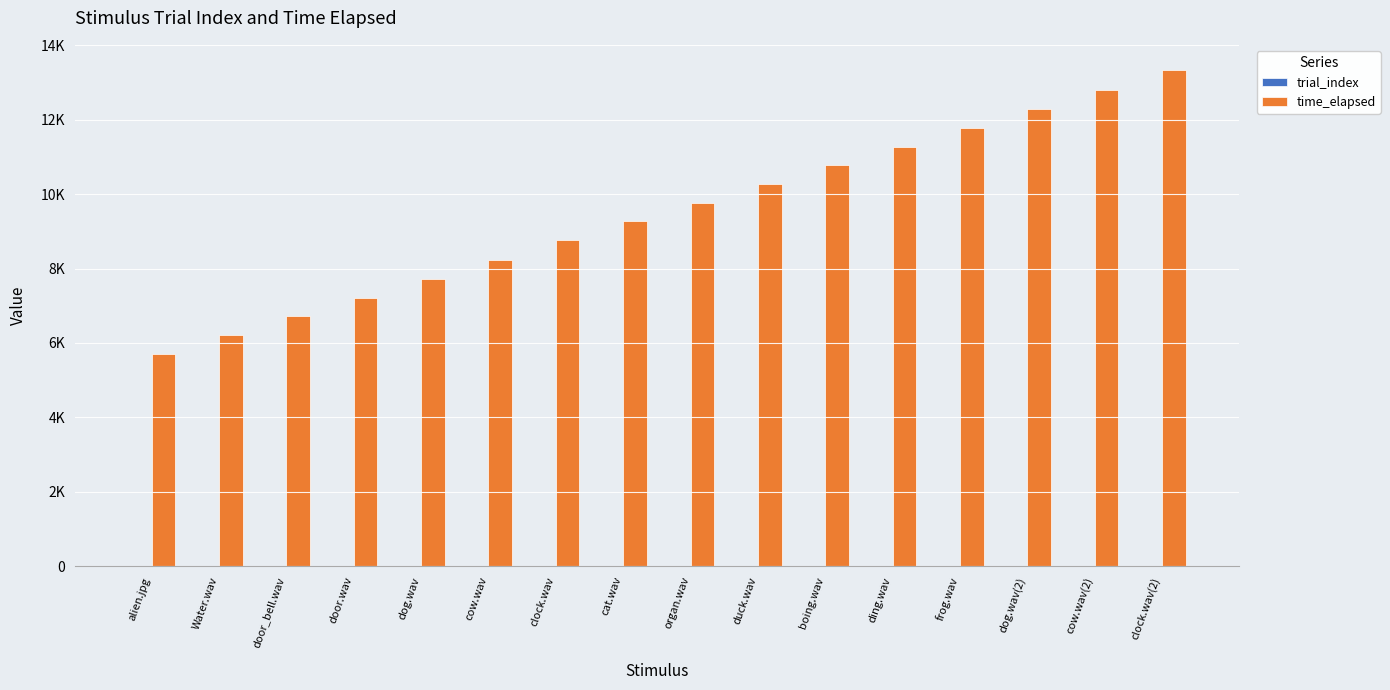

The value of trial_index at clock.wav is 4. True or false?

False